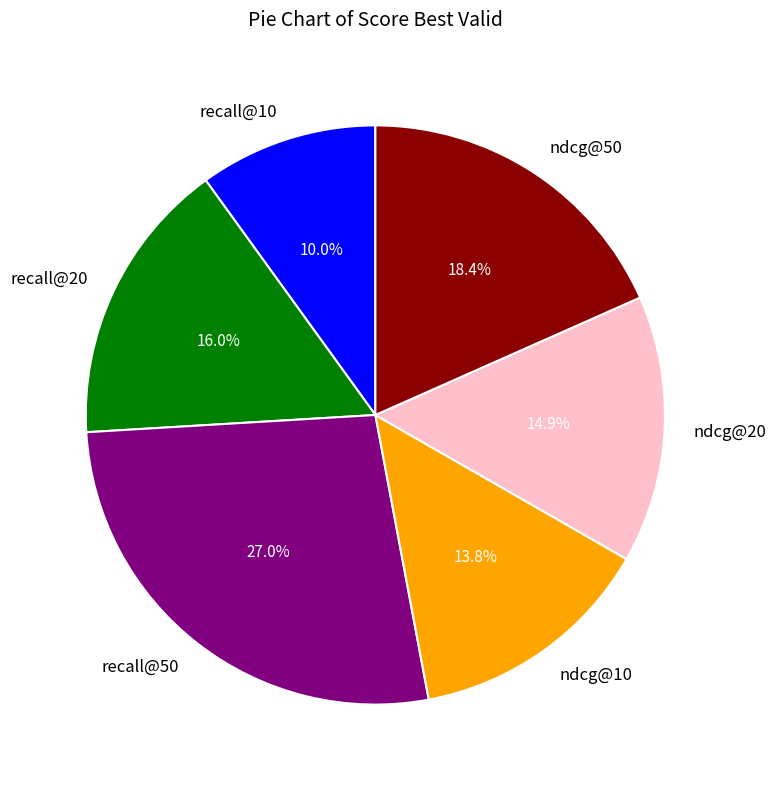

Does ndcg@10 account for over 50% of the chart?

No